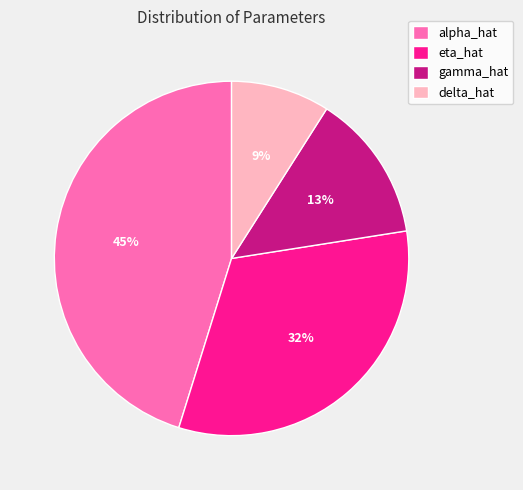

Combined, do delta_hat and eta_hat account for over 50%?

No